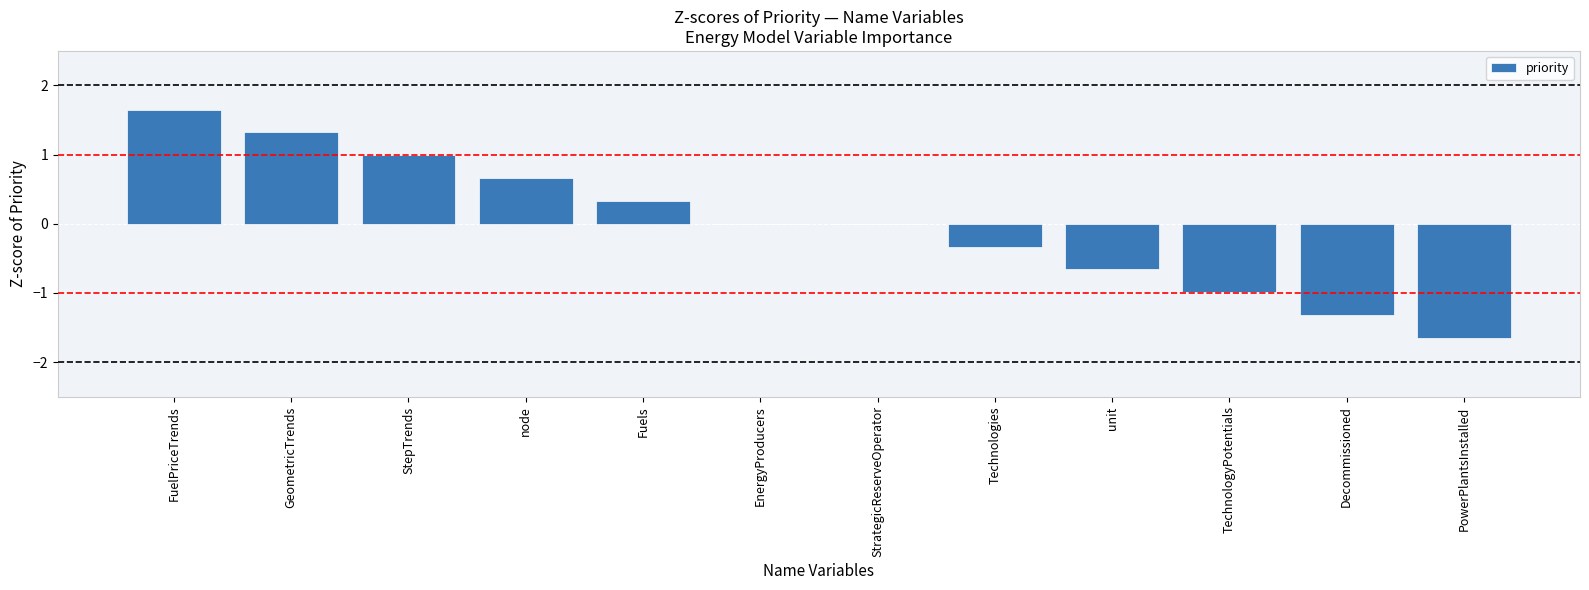

How many data points does each series have?

12